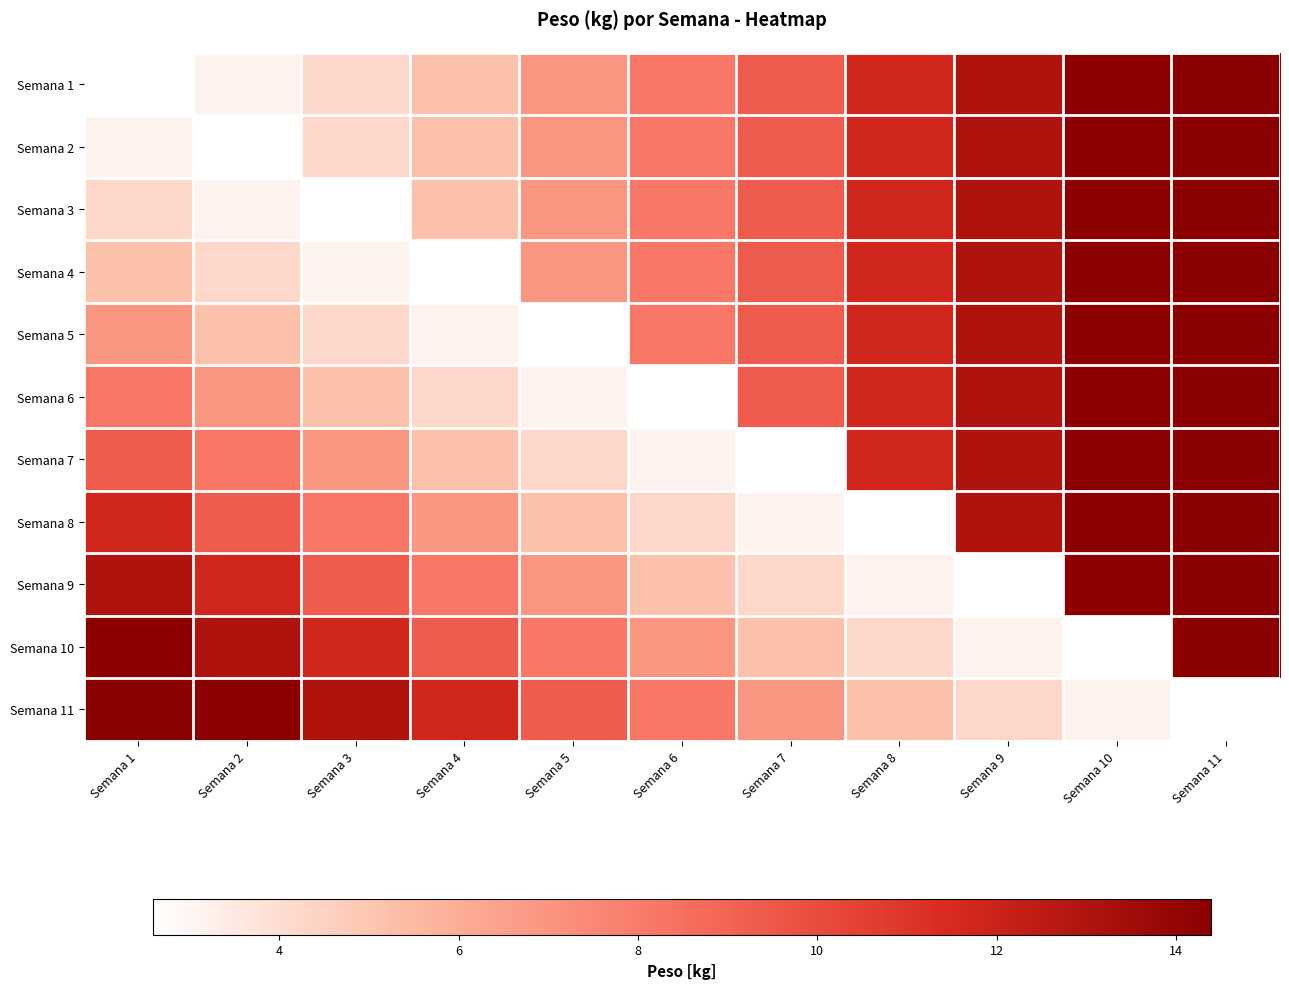

Reading left to right, extract all data points from this chart.

Semana 1: Semana 1=2.6	Semana 2=3.1	Semana 3=4.2	Semana 4=5.2	Semana 5=6.9	Semana 6=8.2	Semana 7=9.3	Semana 8=11.8	Semana 9=13.0	Semana 10=14.3	Semana 11=14.4
Semana 2: Semana 1=3.1	Semana 2=2.6	Semana 3=4.2	Semana 4=5.2	Semana 5=6.9	Semana 6=8.2	Semana 7=9.3	Semana 8=11.8	Semana 9=13.0	Semana 10=14.3	Semana 11=14.4
Semana 3: Semana 1=4.2	Semana 2=3.1	Semana 3=2.6	Semana 4=5.2	Semana 5=6.9	Semana 6=8.2	Semana 7=9.3	Semana 8=11.8	Semana 9=13.0	Semana 10=14.3	Semana 11=14.4
Semana 4: Semana 1=5.2	Semana 2=4.2	Semana 3=3.1	Semana 4=2.6	Semana 5=6.9	Semana 6=8.2	Semana 7=9.3	Semana 8=11.8	Semana 9=13.0	Semana 10=14.3	Semana 11=14.4
Semana 5: Semana 1=6.9	Semana 2=5.2	Semana 3=4.2	Semana 4=3.1	Semana 5=2.6	Semana 6=8.2	Semana 7=9.3	Semana 8=11.8	Semana 9=13.0	Semana 10=14.3	Semana 11=14.4
Semana 6: Semana 1=8.2	Semana 2=6.9	Semana 3=5.2	Semana 4=4.2	Semana 5=3.1	Semana 6=2.6	Semana 7=9.3	Semana 8=11.8	Semana 9=13.0	Semana 10=14.3	Semana 11=14.4
Semana 7: Semana 1=9.3	Semana 2=8.2	Semana 3=6.9	Semana 4=5.2	Semana 5=4.2	Semana 6=3.1	Semana 7=2.6	Semana 8=11.8	Semana 9=13.0	Semana 10=14.3	Semana 11=14.4
Semana 8: Semana 1=11.8	Semana 2=9.3	Semana 3=8.2	Semana 4=6.9	Semana 5=5.2	Semana 6=4.2	Semana 7=3.1	Semana 8=2.6	Semana 9=13.0	Semana 10=14.3	Semana 11=14.4
Semana 9: Semana 1=13.0	Semana 2=11.8	Semana 3=9.3	Semana 4=8.2	Semana 5=6.9	Semana 6=5.2	Semana 7=4.2	Semana 8=3.1	Semana 9=2.6	Semana 10=14.3	Semana 11=14.4
Semana 10: Semana 1=14.3	Semana 2=13.0	Semana 3=11.8	Semana 4=9.3	Semana 5=8.2	Semana 6=6.9	Semana 7=5.2	Semana 8=4.2	Semana 9=3.1	Semana 10=2.6	Semana 11=14.4
Semana 11: Semana 1=14.4	Semana 2=14.3	Semana 3=13.0	Semana 4=11.8	Semana 5=9.3	Semana 6=8.2	Semana 7=6.9	Semana 8=5.2	Semana 9=4.2	Semana 10=3.1	Semana 11=2.6